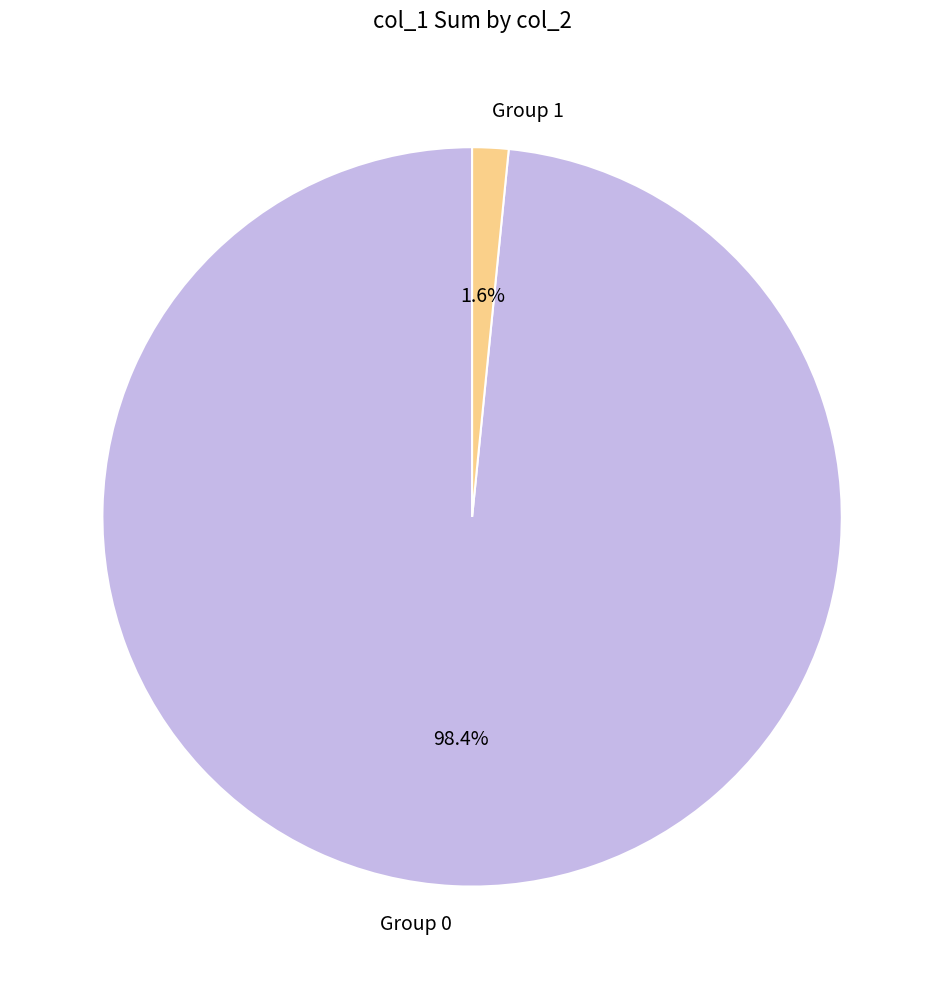

Count the number of slices in the pie.

2